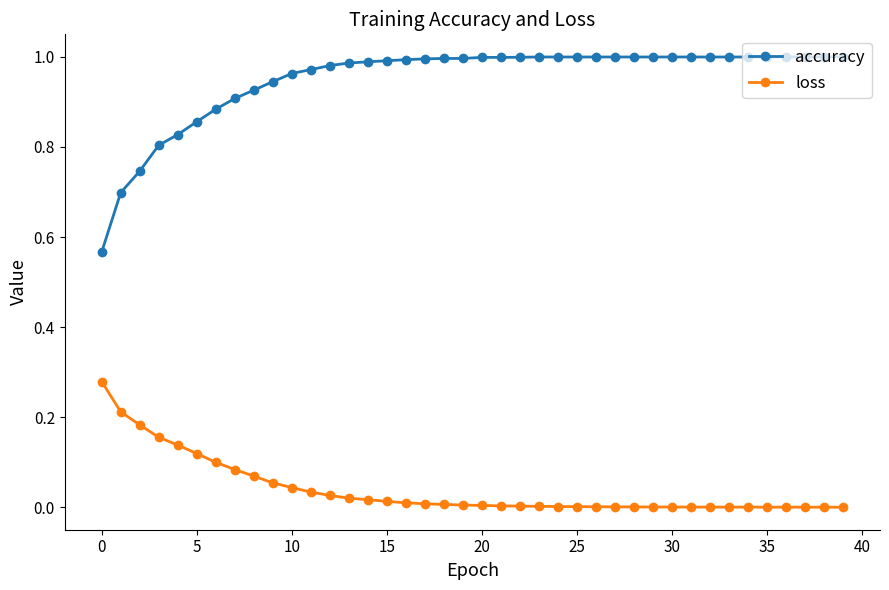

True or false: accuracy and loss cross at least once.

False